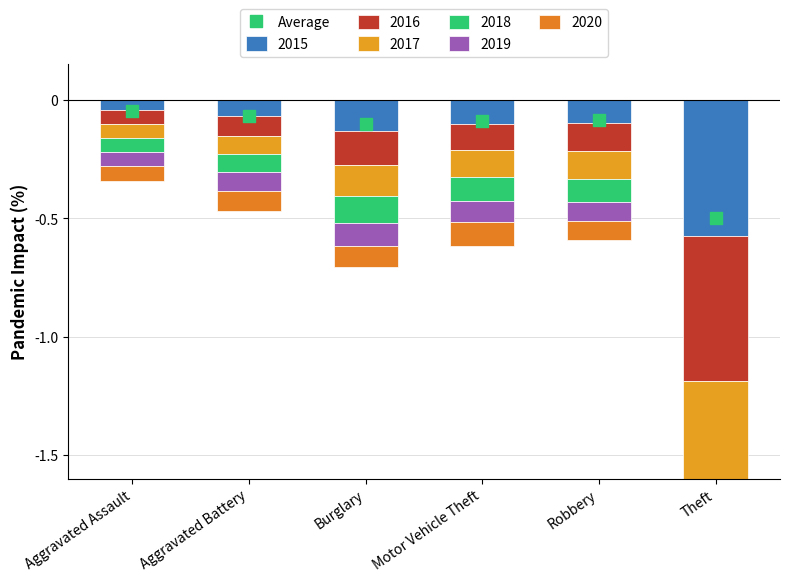

Between Motor Vehicle Theft and Burglary, which is larger?

Motor Vehicle Theft